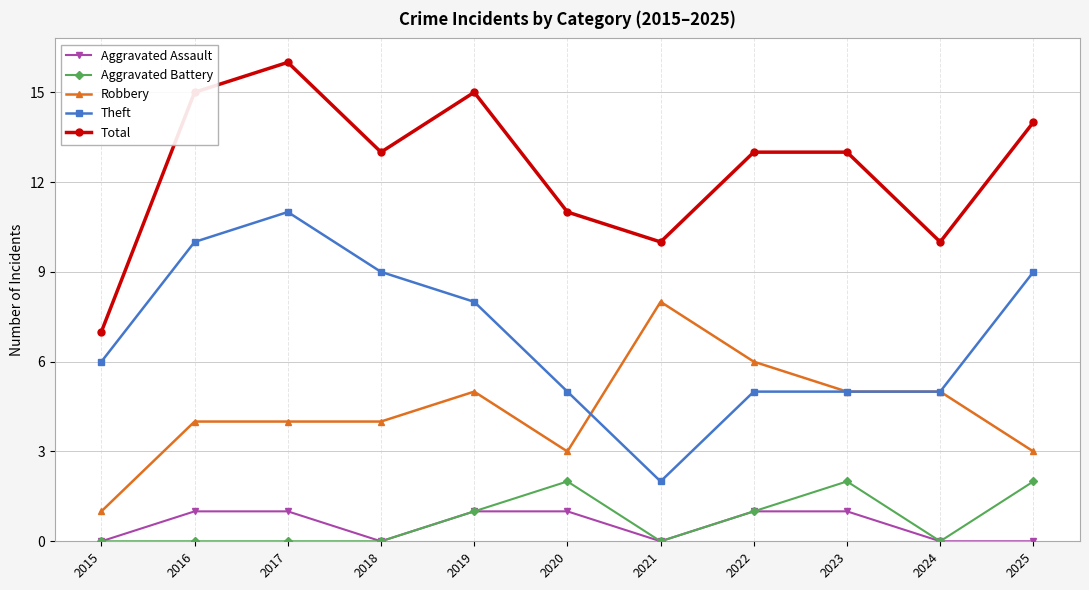

List the series in order of their peak value, highest first.

Total, Theft, Robbery, Aggravated Battery, Aggravated Assault